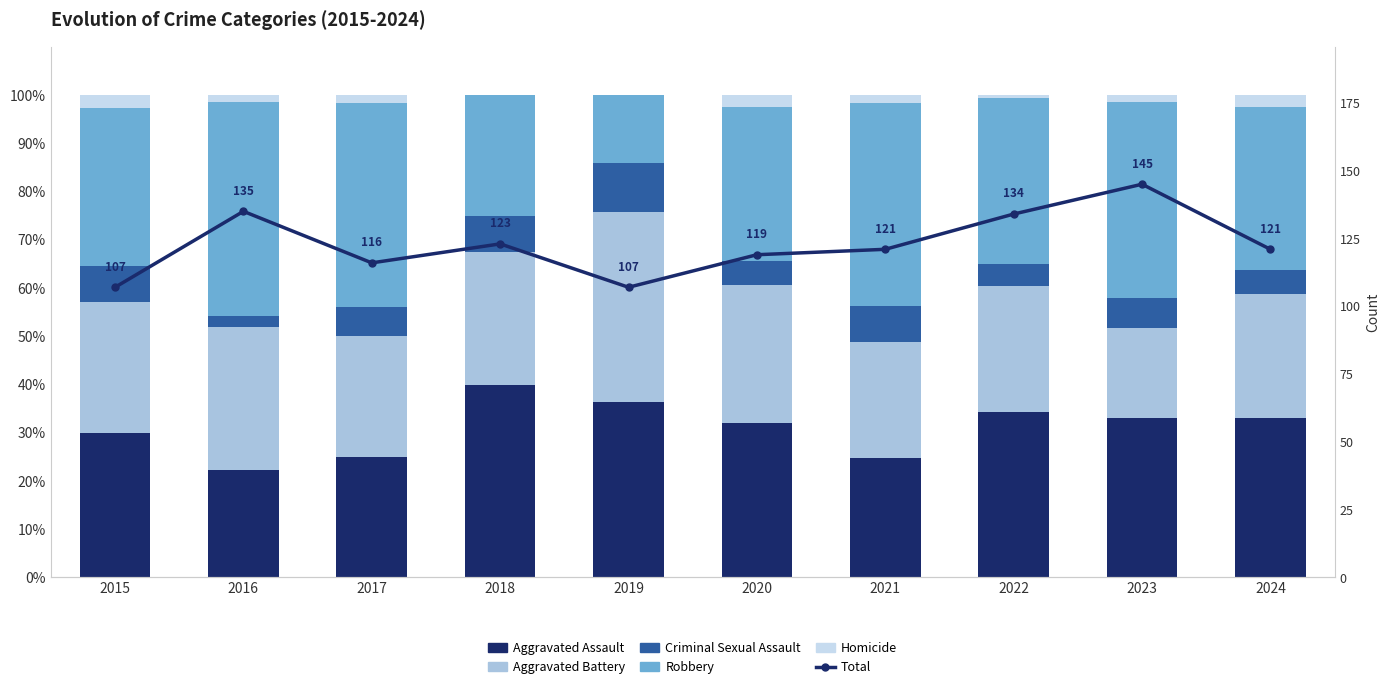

Reading left to right, extract all data points from this chart.

Aggravated Assault: 2015=29.9	2016=22.2	2017=25.0	2018=39.8	2019=36.4	2020=31.9	2021=24.8	2022=34.3	2023=33.1	2024=33.1
Aggravated Battery: 2015=27.1	2016=29.6	2017=25.0	2018=27.6	2019=39.3	2020=28.6	2021=24.0	2022=26.1	2023=18.6	2024=25.6
Criminal Sexual Assault: 2015=7.5	2016=2.2	2017=6.0	2018=7.3	2019=10.3	2020=5.0	2021=7.4	2022=4.5	2023=6.2	2024=5.0
Robbery: 2015=32.7	2016=44.4	2017=42.2	2018=25.2	2019=14.0	2020=31.9	2021=42.1	2022=34.3	2023=40.7	2024=33.9
Homicide: 2015=2.8	2016=1.5	2017=1.7	2018=0.0	2019=0.0	2020=2.5	2021=1.7	2022=0.7	2023=1.4	2024=2.5
Total: 2015=107.0	2016=135.0	2017=116.0	2018=123.0	2019=107.0	2020=119.0	2021=121.0	2022=134.0	2023=145.0	2024=121.0